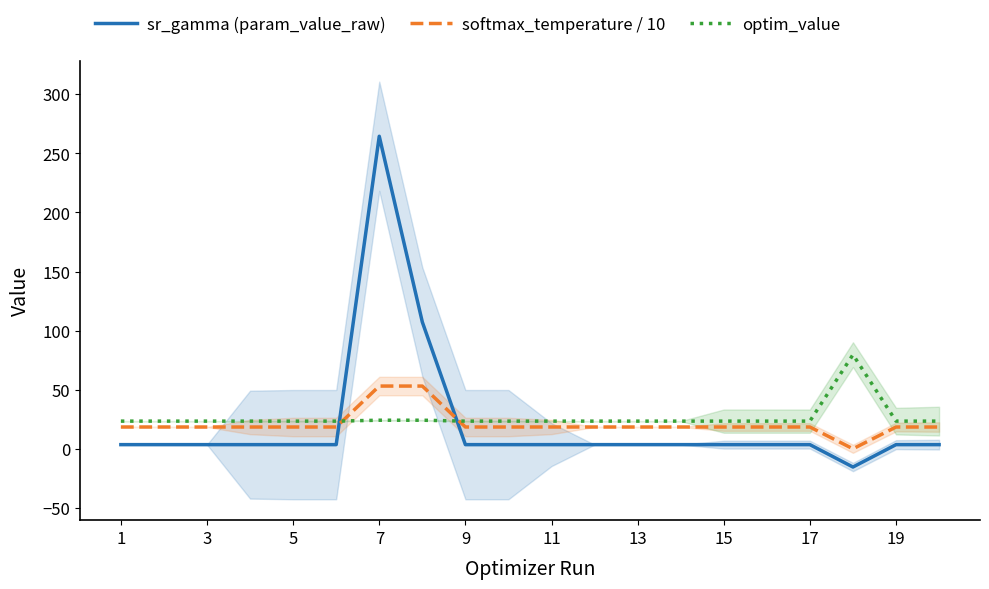

What is the spread (max minus min) of values at 5?

19.9